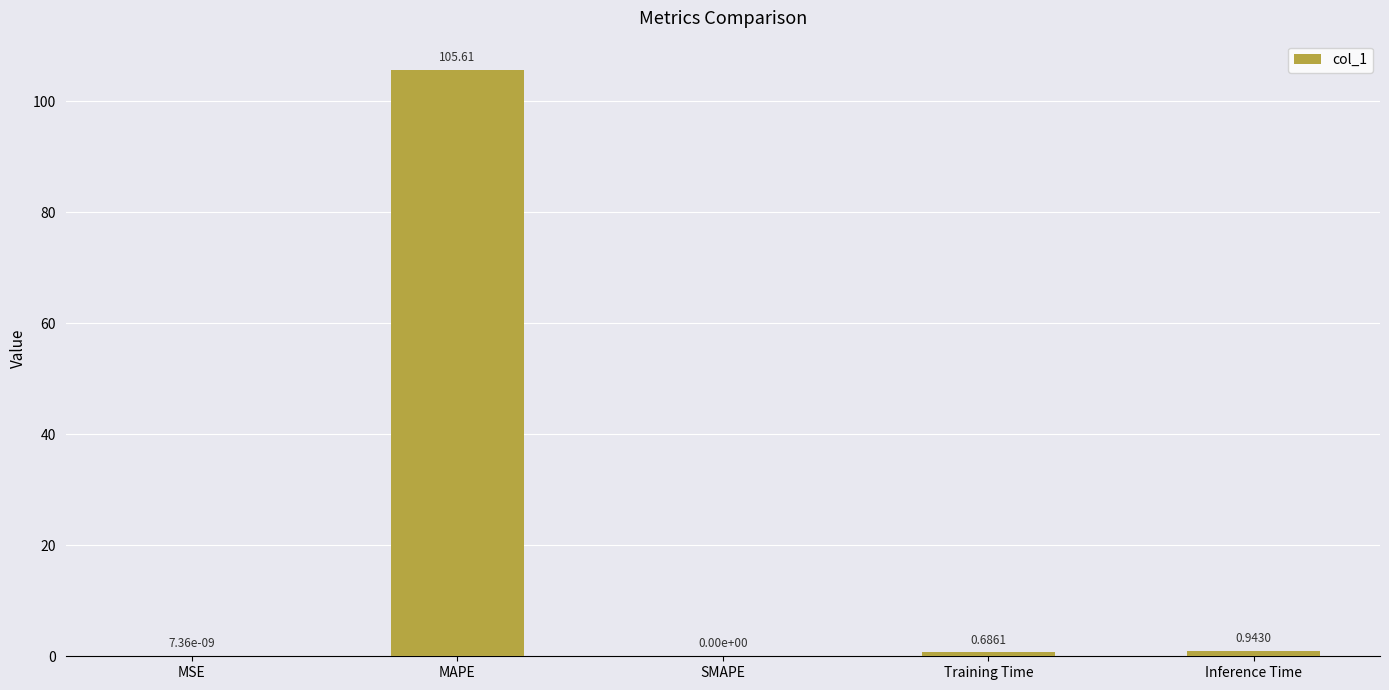

At which category does the chart reach its peak across all series?

MAPE